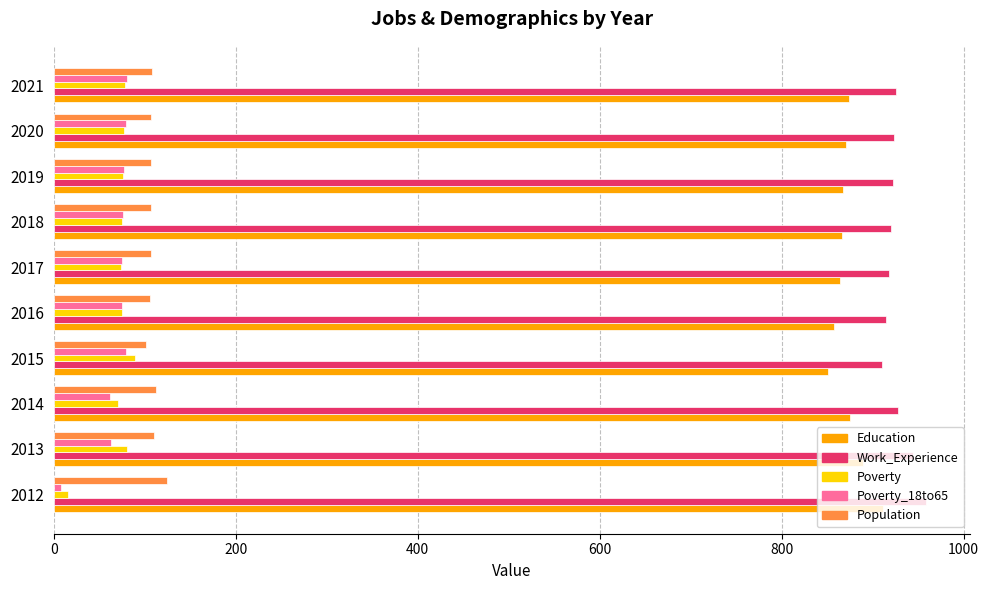

What is the sum of all Poverty values?

712